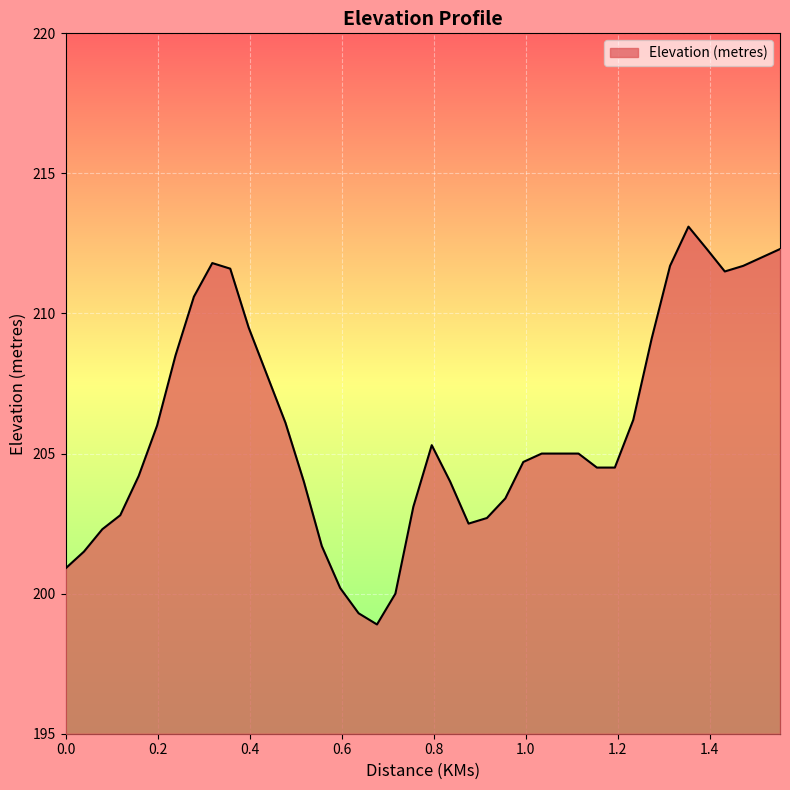

What is the greatest value displayed?

213.1